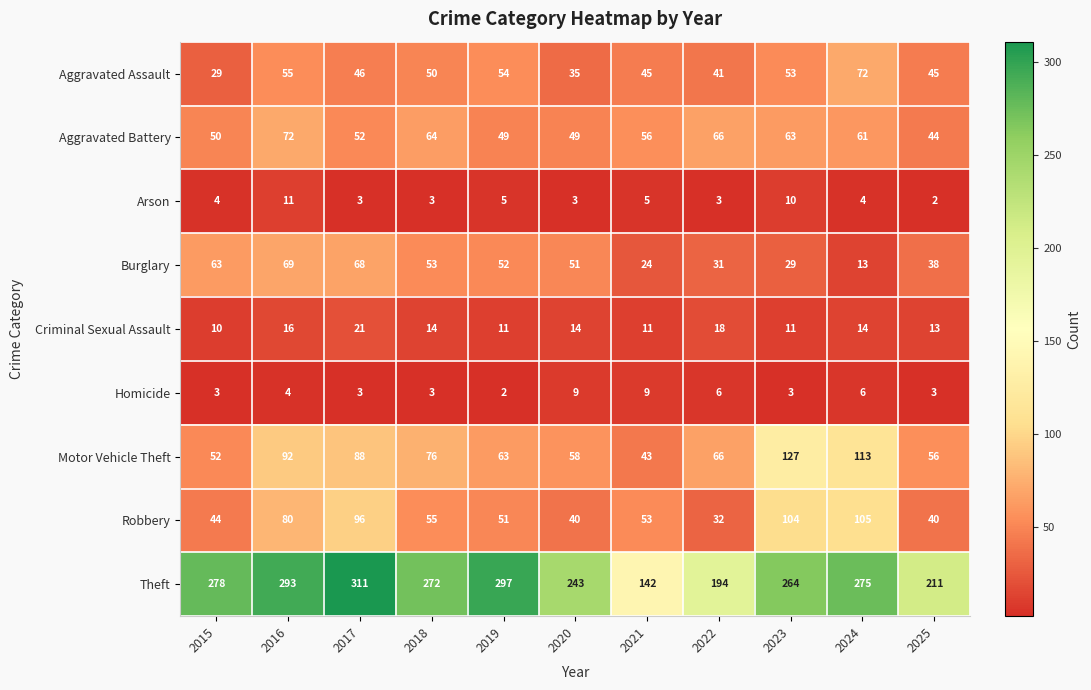

What is the minimum value shown in the chart?

2